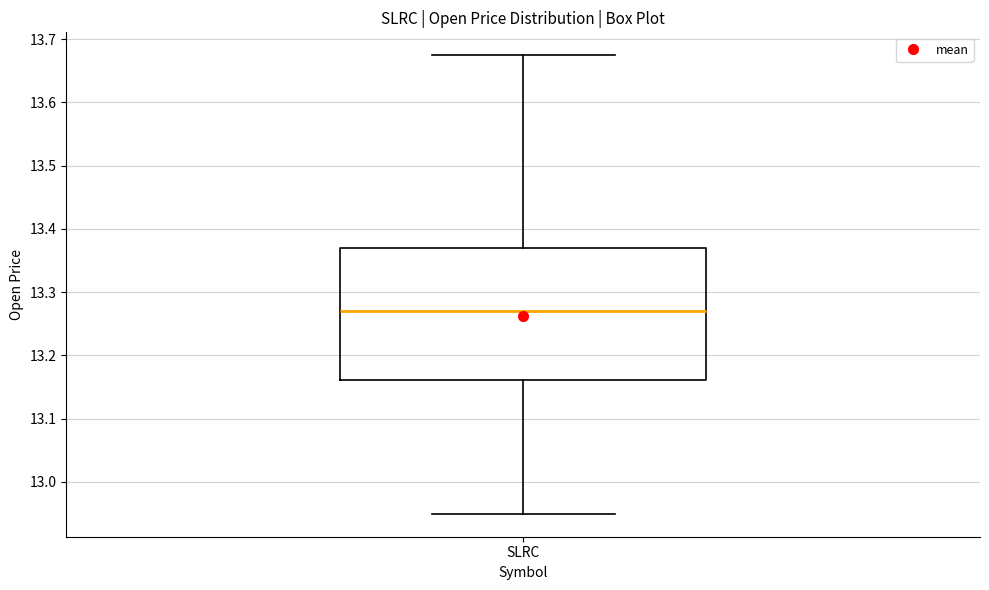

Transcribe this box plot: give where the median line is, the range the box spans, and where the two whiskers end, as read against the y-axis. The values are not printed on the chart, so give them approximately, as read against the axis.

median 13.27, box 13.16 to 13.37, whiskers 12.95 to 13.67